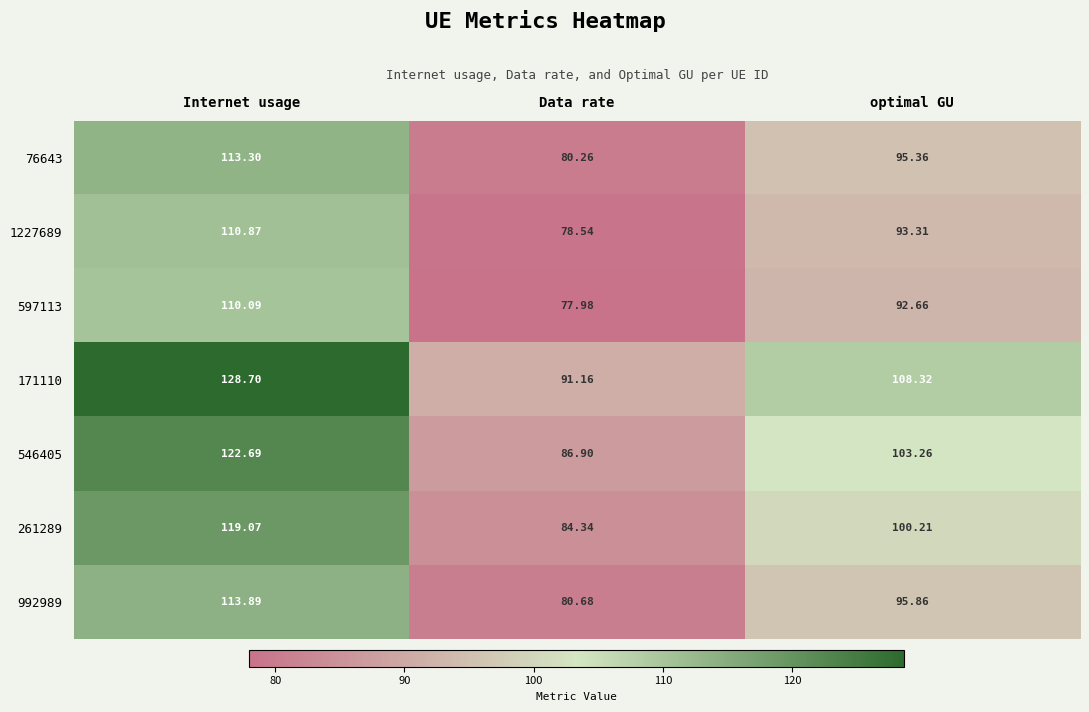

Which category has the lowest value across all series?

Data rate